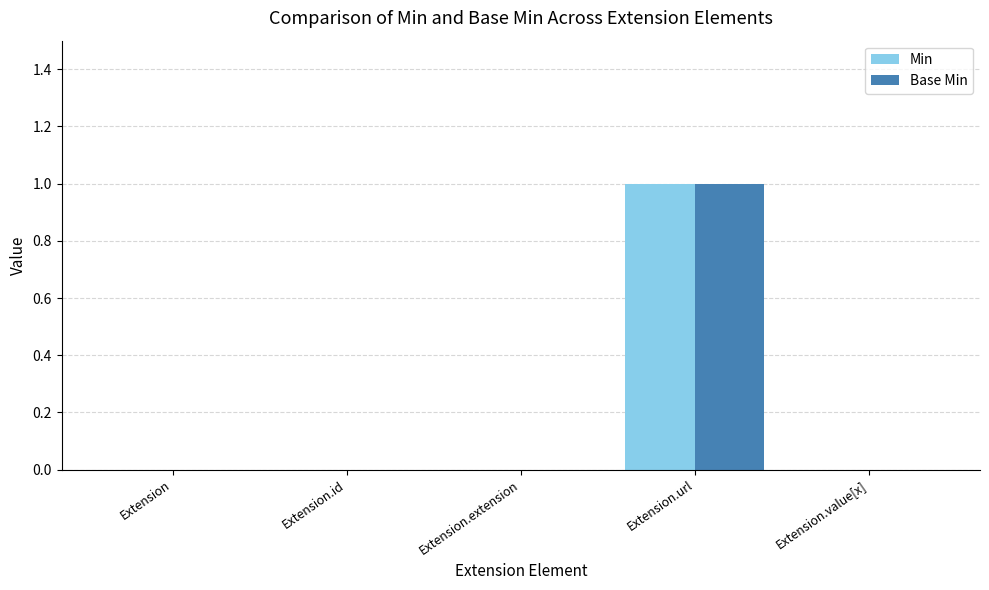

The value of Base Min at Extension.value[x] is 0. True or false?

True